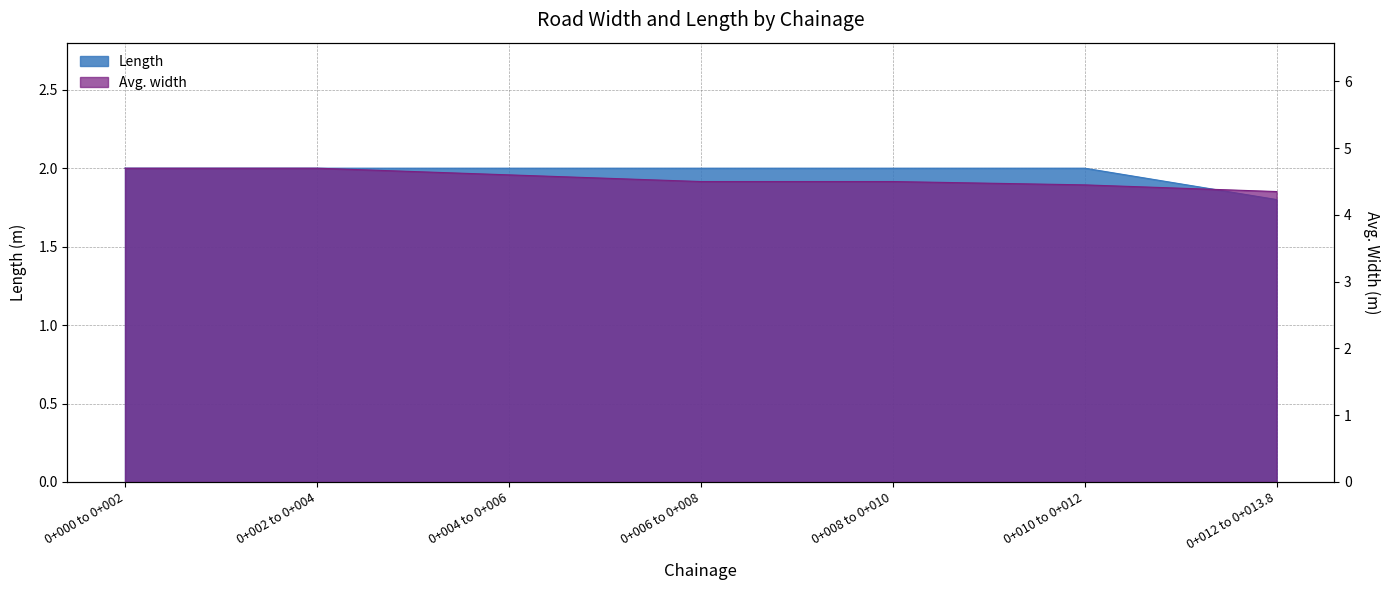

At which label does Length reach its peak?

0+000 to 0+002